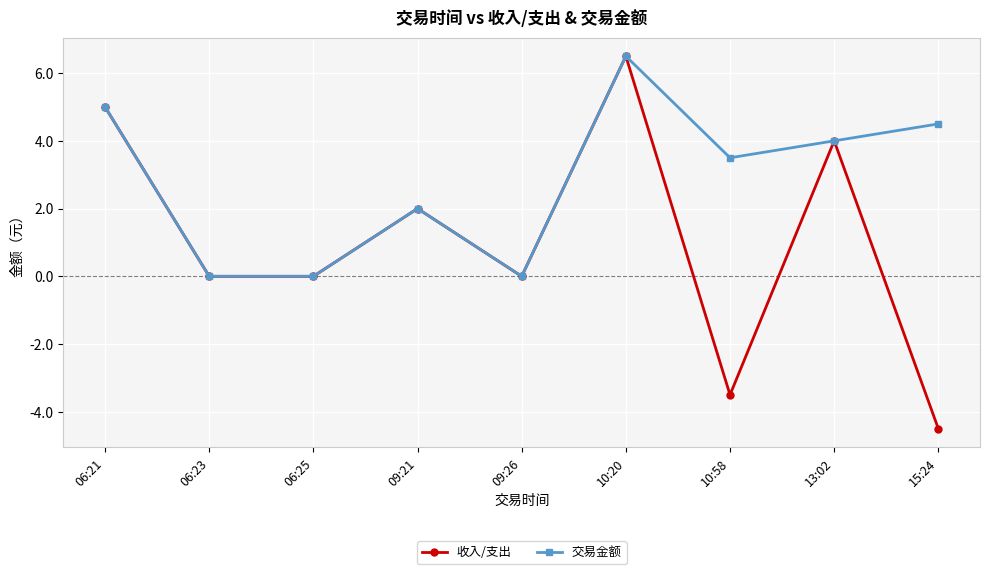

At how many categories does at least one series exceed -3?

9